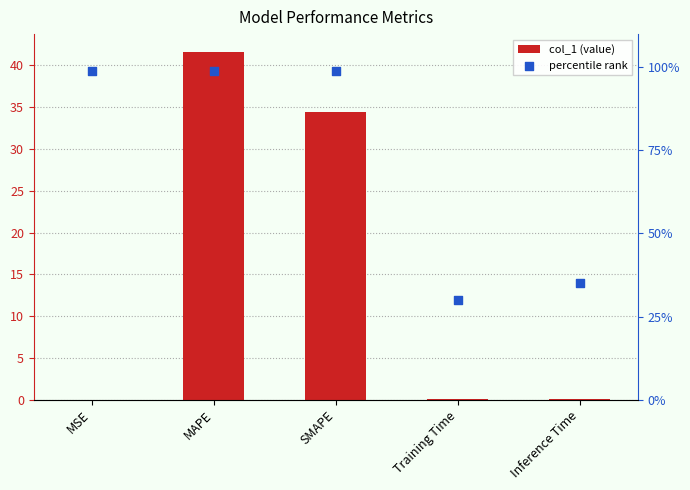

At how many categories does at least one series exceed 4?

5